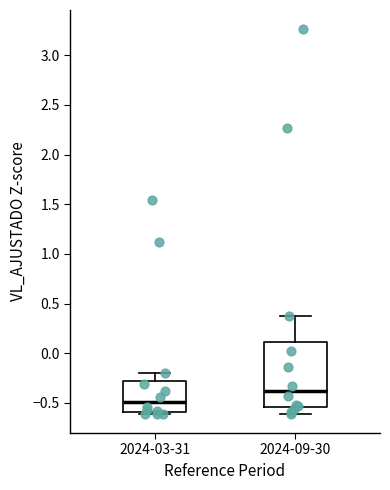

Which box's median line is the highest?

2024-09-30